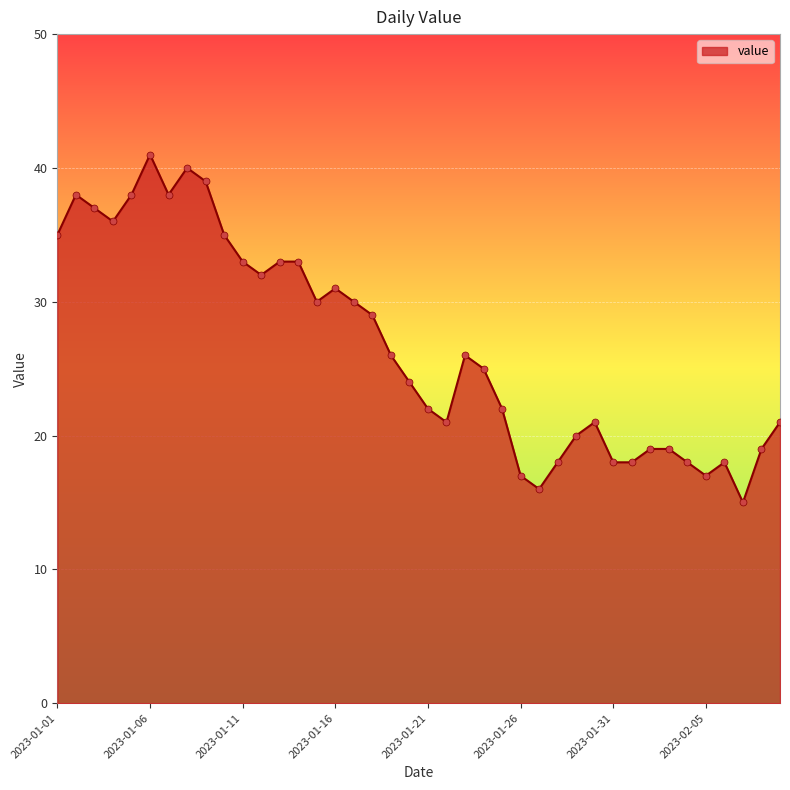

What is the smallest value displayed?

15